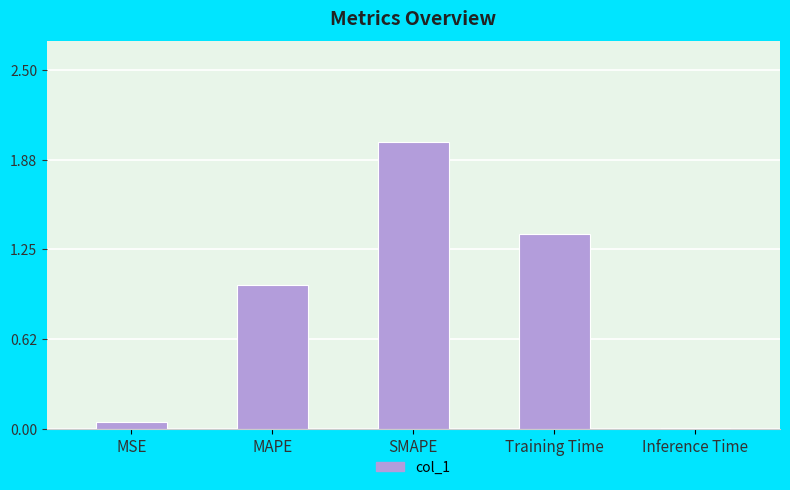

List the labels in order of value, largest first.

SMAPE, Training Time, MAPE, MSE, Inference Time